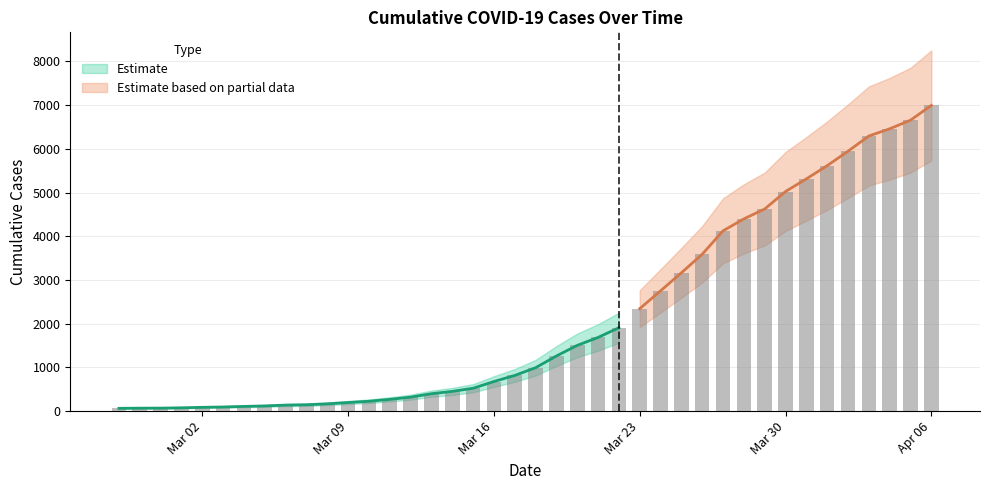

List the labels in order of value, smallest first.

2020-02-27, 2020-02-28, 2020-02-29, 2020-03-01, 2020-03-02, 2020-03-03, 2020-03-04, 2020-03-05, 2020-03-06, 2020-03-07, 2020-03-08, 2020-03-09, 2020-03-10, 2020-03-11, 2020-03-12, 2020-03-13, 2020-03-14, 2020-03-15, 2020-03-16, 2020-03-17, 2020-03-18, 2020-03-19, 2020-03-20, 2020-03-21, 2020-03-22, 2020-03-23, 2020-03-24, 2020-03-25, 2020-03-26, 2020-03-27, 2020-03-28, 2020-03-29, 2020-03-30, 2020-03-31, 2020-04-01, 2020-04-02, 2020-04-03, 2020-04-04, 2020-04-05, 2020-04-06